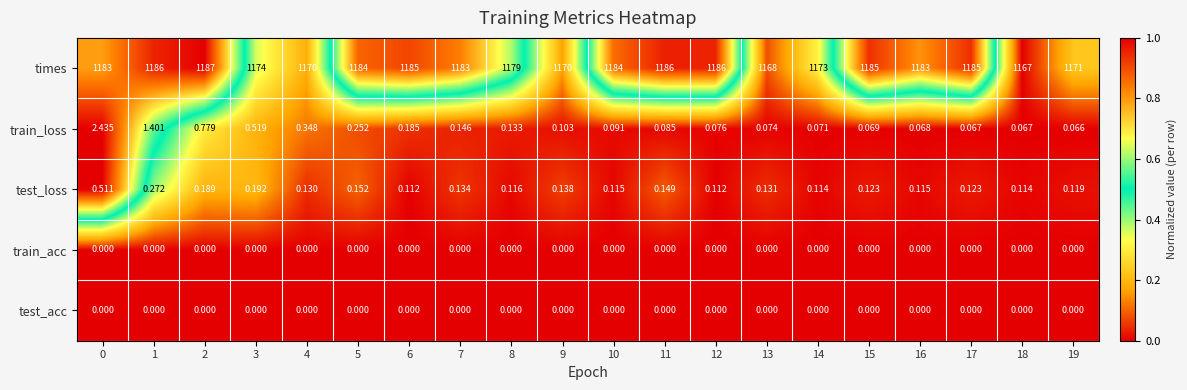

Is the value of train_loss at 19 greater than the value of test_acc at 4?

Yes